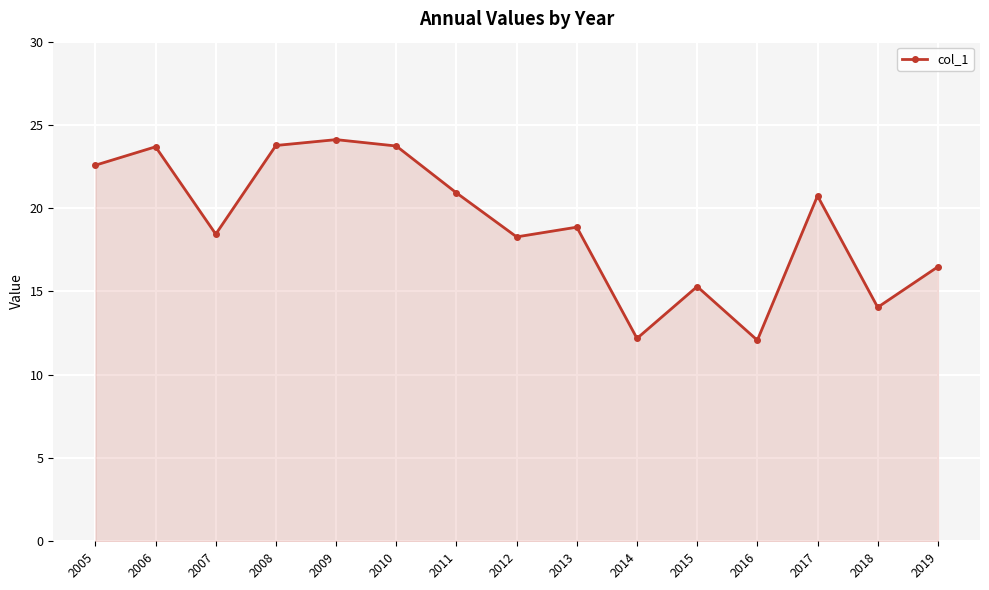

Read the value at 2010.

23.7